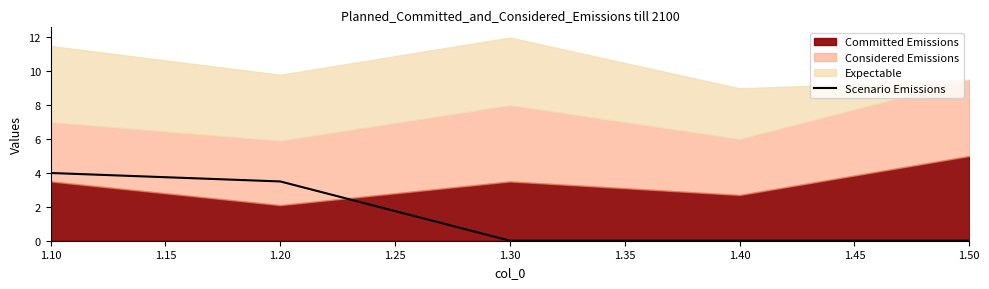

The value of Scenario Emissions at 1.40 is 0.0. True or false?

True